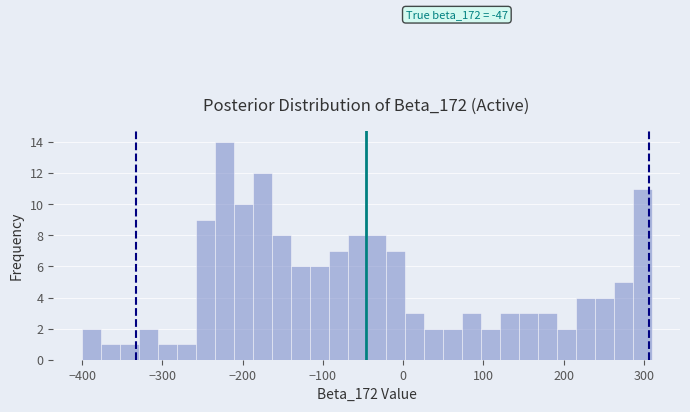

Read against the x-axis, roughly where is the centre of the tallest bar?

-220